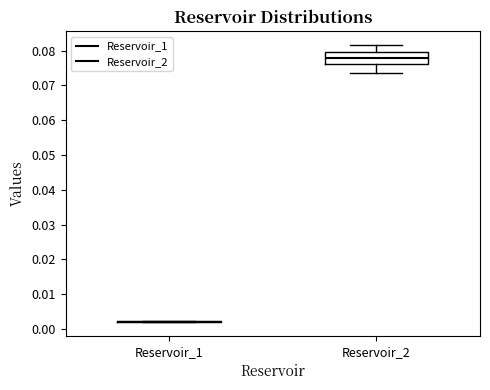

Reading left to right, read every box against the y-axis: the position of its median line, the range the box covers, and the ends of its whiskers. The values are not printed on the chart, so give them approximately, as read against the axis.

Reservoir_1: box collapsed to a line at 0.002, whiskers 0.002 to 0.002
Reservoir_2: median 0.078, box 0.076 to 0.080, whiskers 0.074 to 0.082